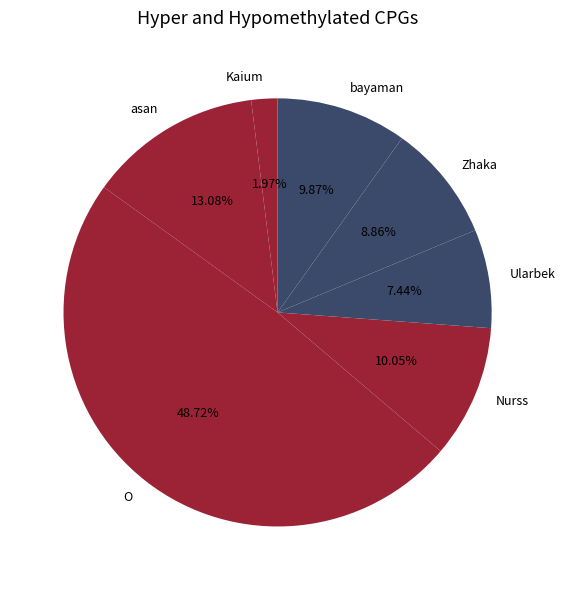

To the nearest percent, what portion does bayaman represent?

10%